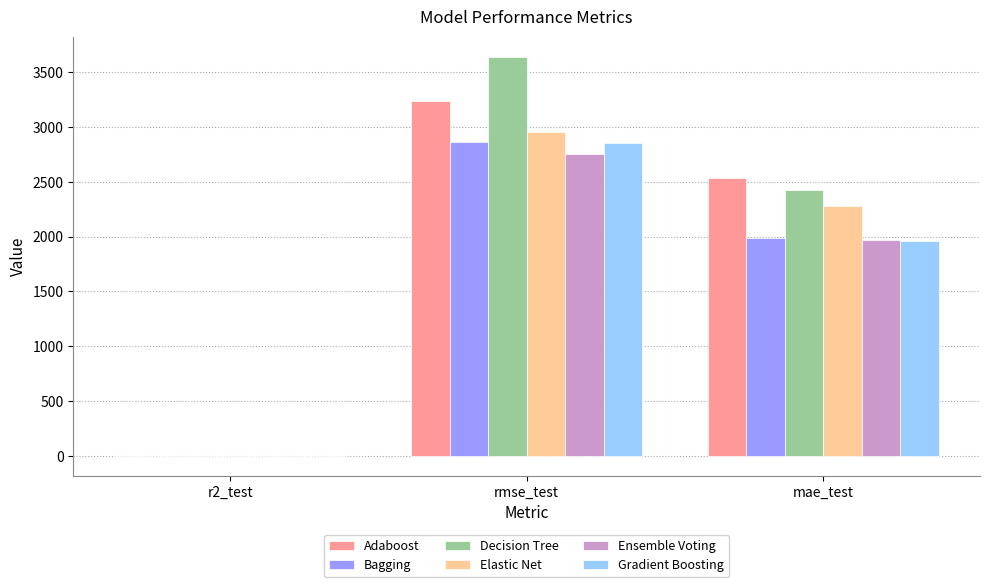

At which label does Decision Tree first exceed 2425?

rmse_test